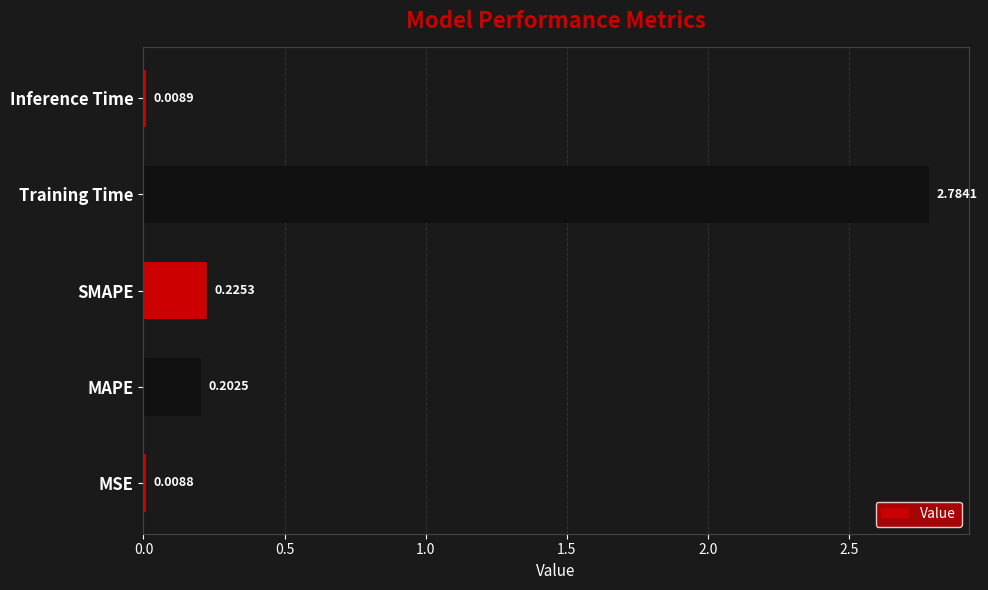

At which label is the value closest to 1?

SMAPE